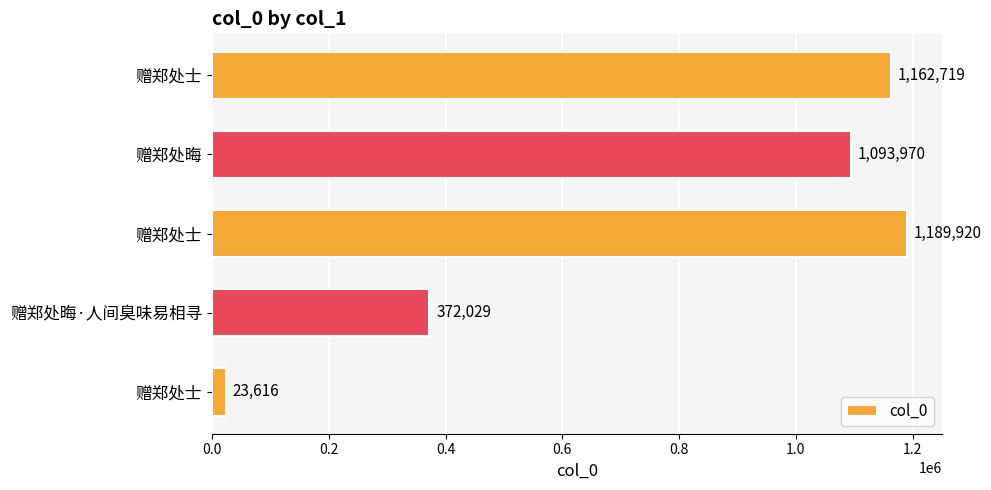

Are the bars horizontal?

Yes